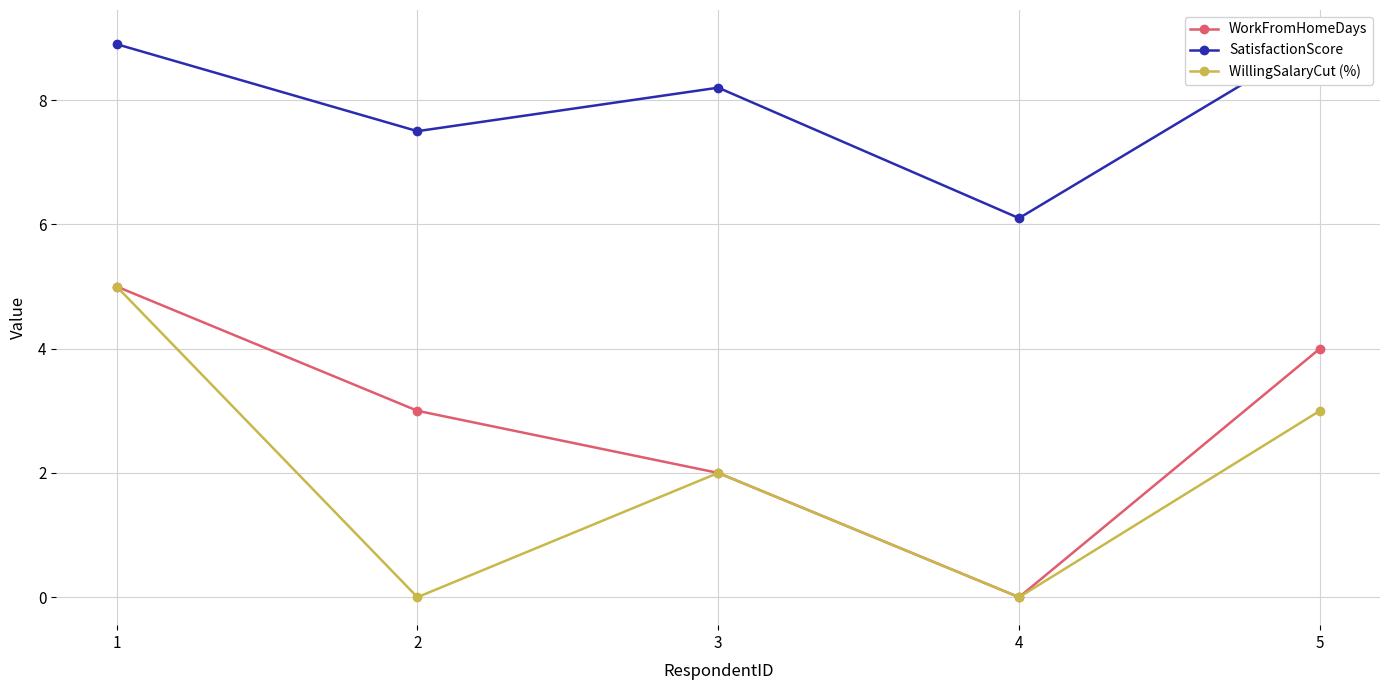

Between 4 and 5, which series saw the biggest shift?

WorkFromHomeDays